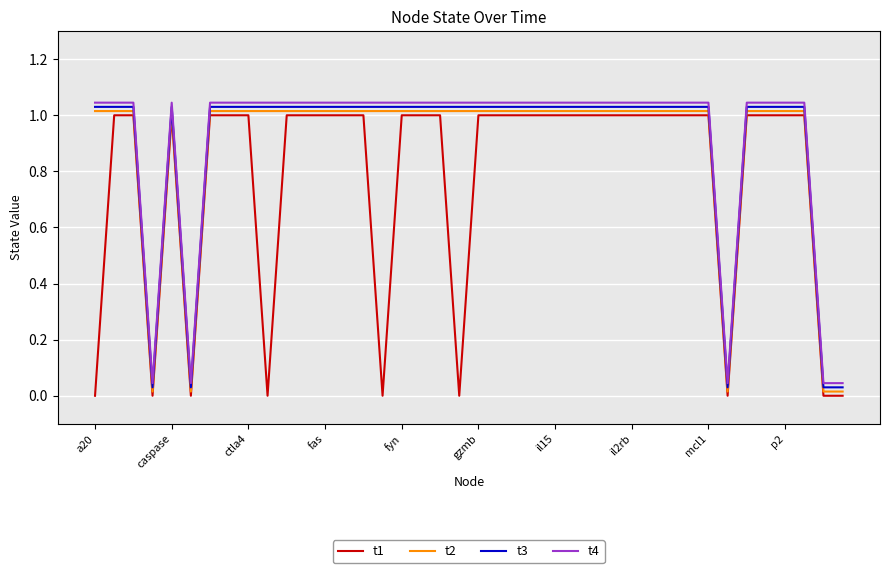

True or false: t3 and t4 cross at least once.

False